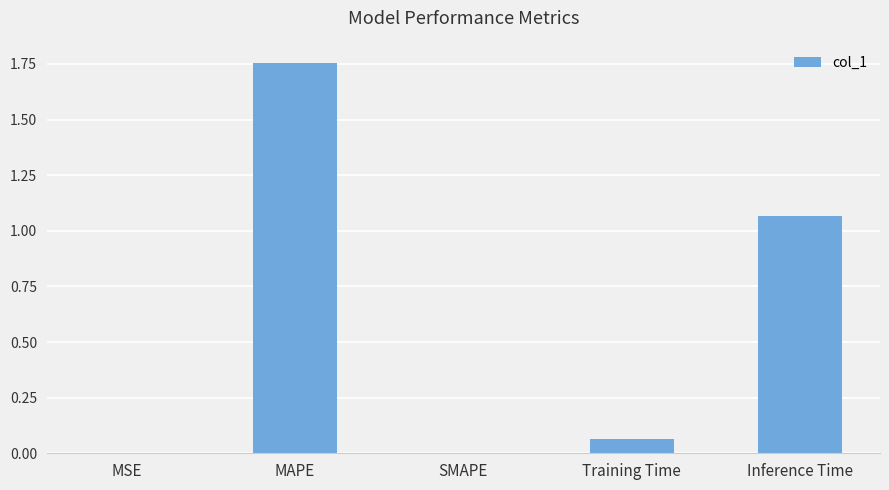

The chart shows a value of 0.0 at MSE. True or false?

True